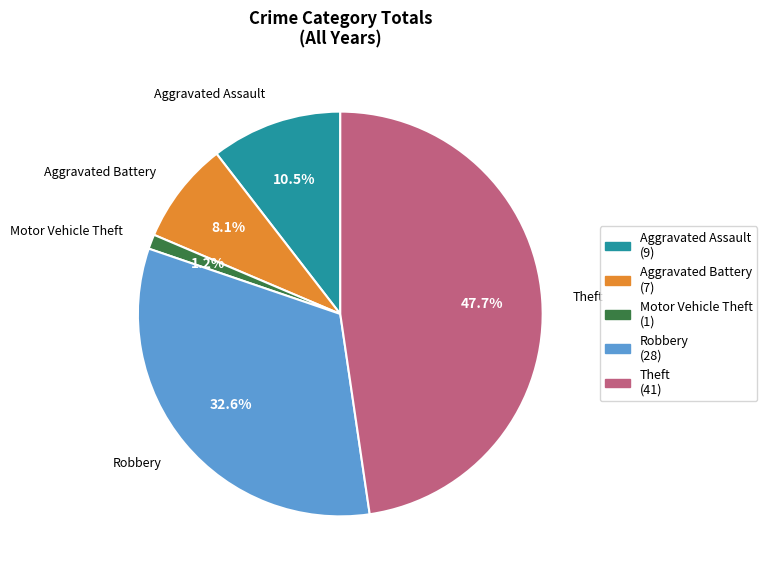

Does any single category account for the majority?

No